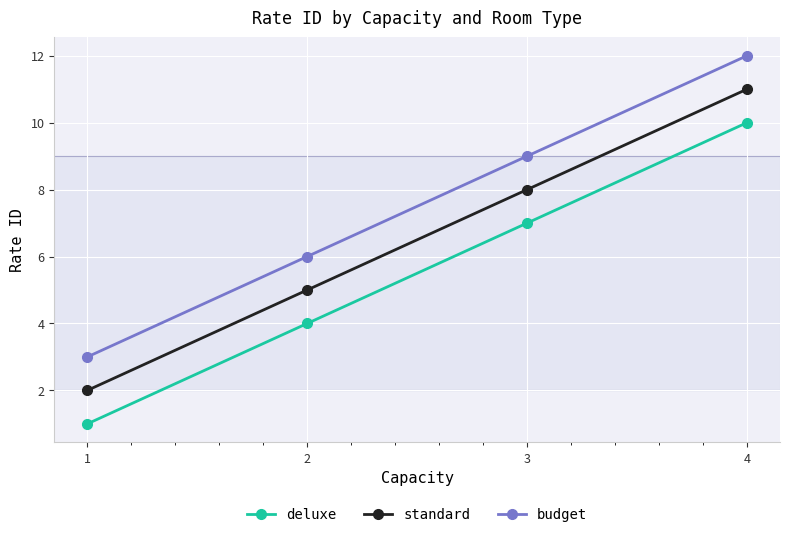

What is the minimum value for standard?

2